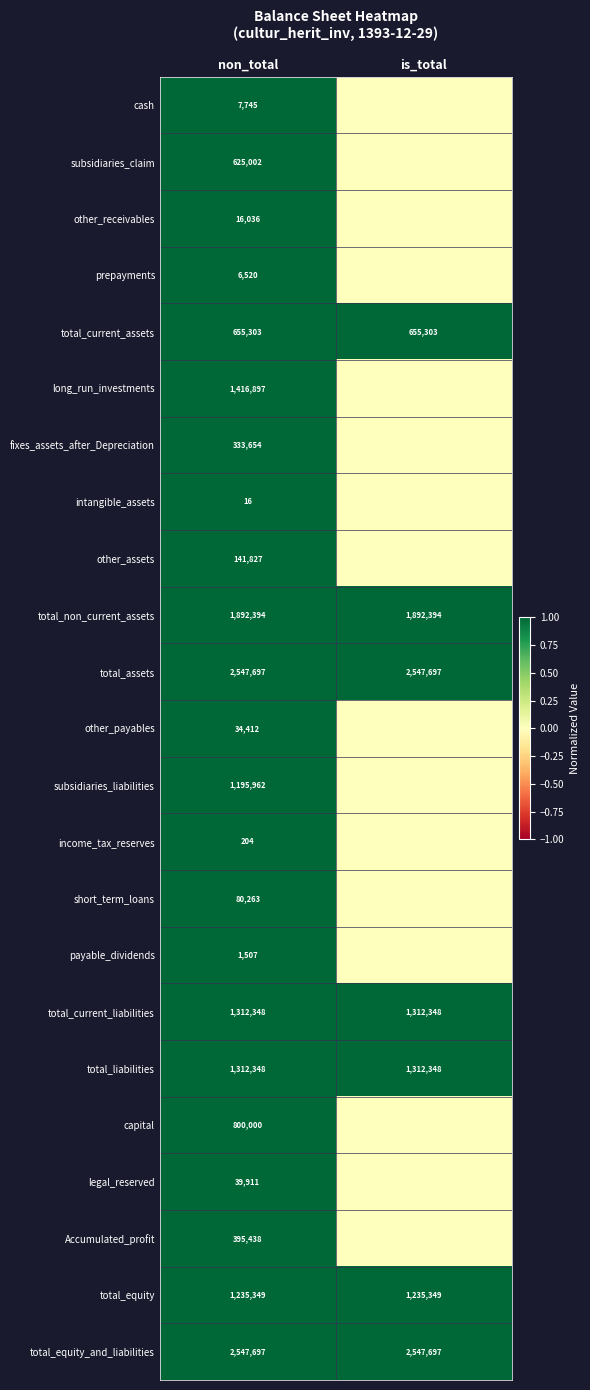

The value of total_equity_and_liabilities at is_total is 701764. True or false?

False